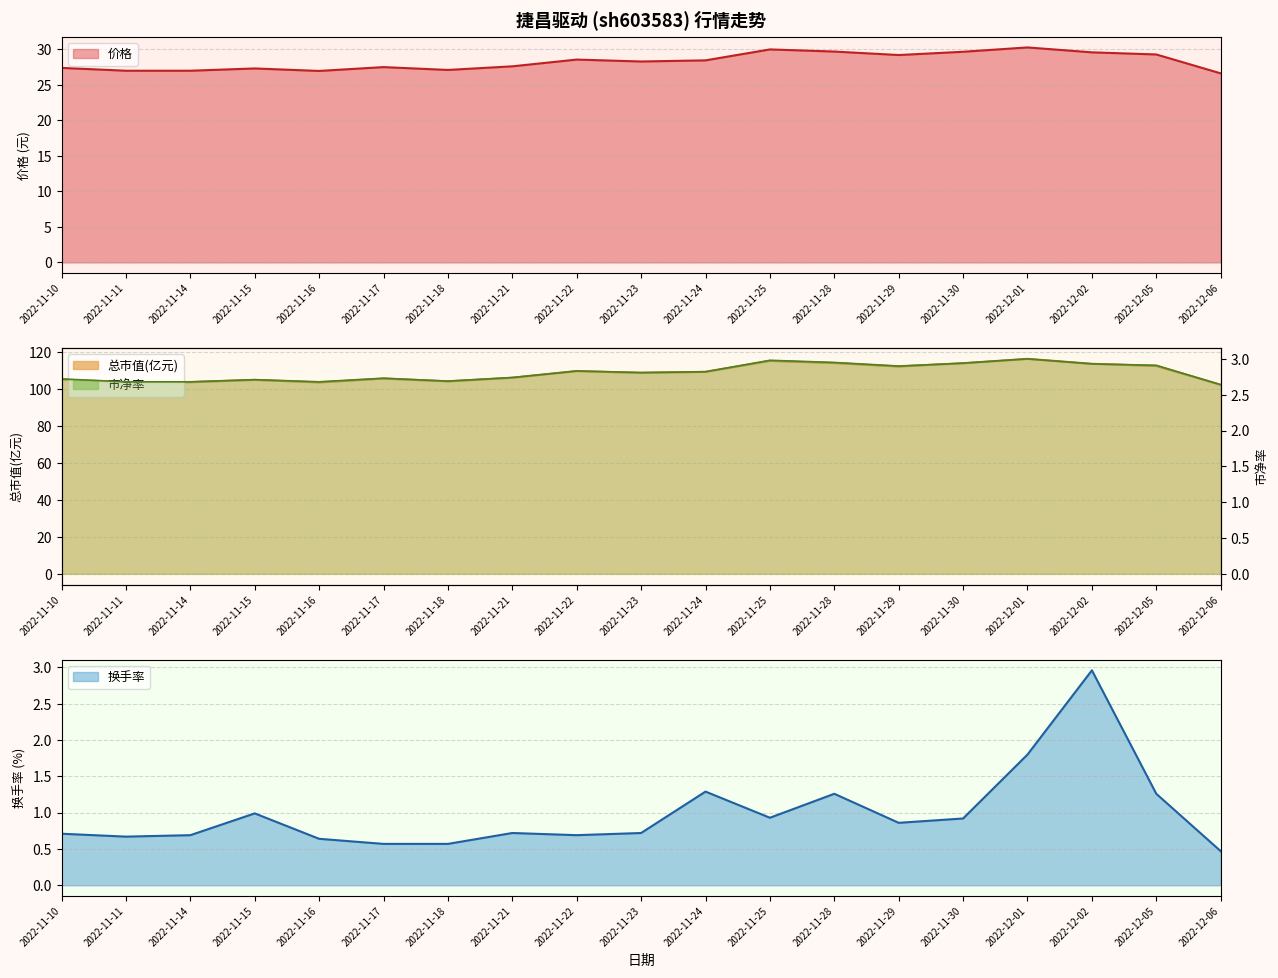

What is the difference between the maximum and minimum values in the 市净率 series?

0.4